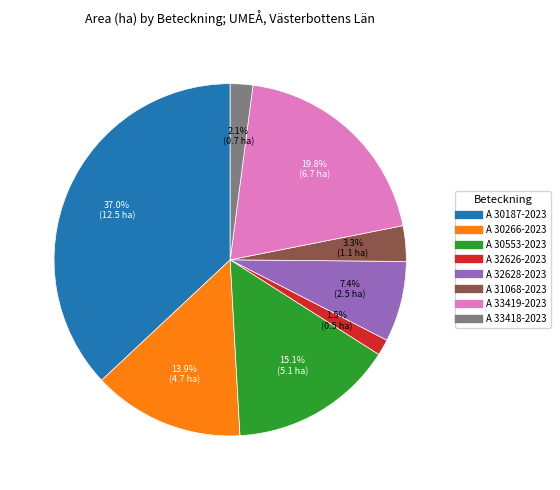

The A 32628-2023 slice represents 22% of the pie. True or false?

False